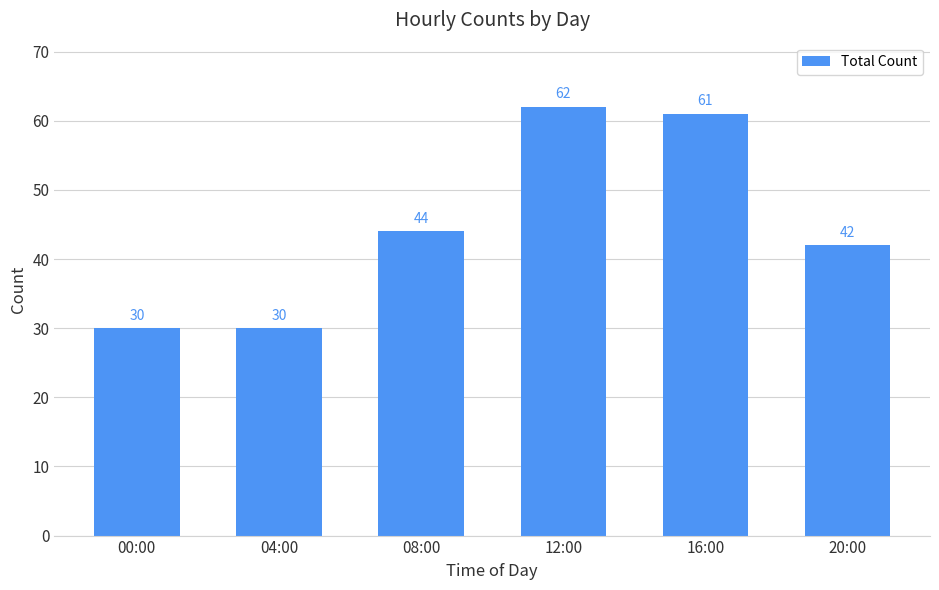

The value at 00:00 is 30. True or false?

True